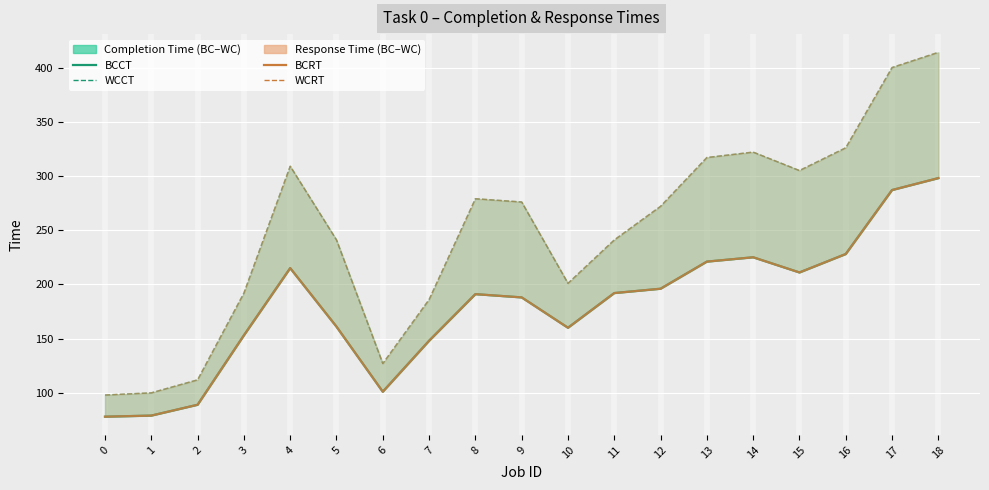

Rank the categories by WCRT value from highest to lowest.

18, 17, 16, 14, 13, 4, 15, 8, 9, 12, 5, 11, 10, 3, 7, 6, 2, 1, 0